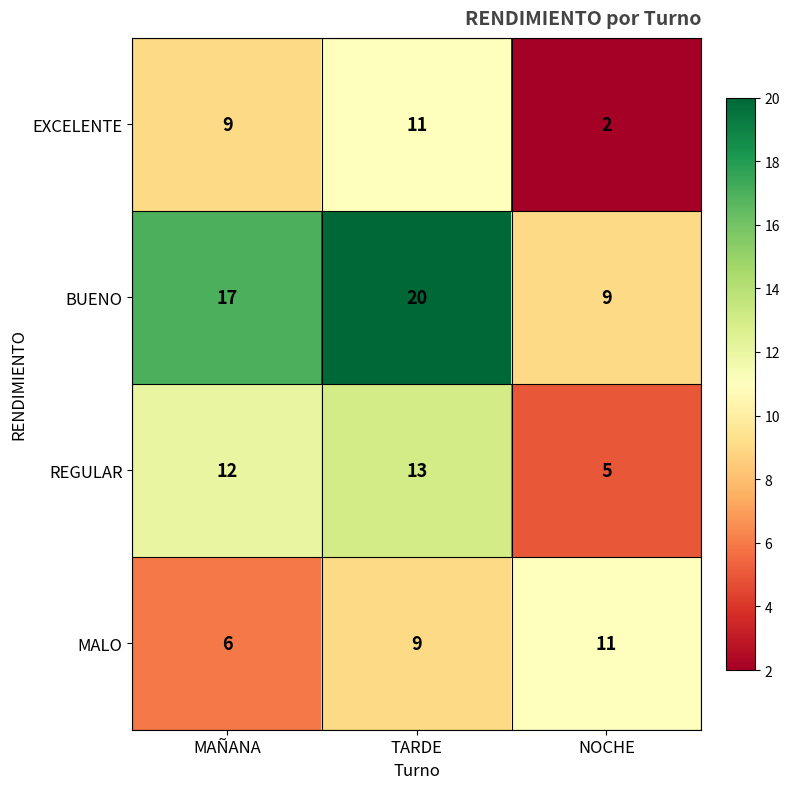

What is the average value of the REGULAR series?

10